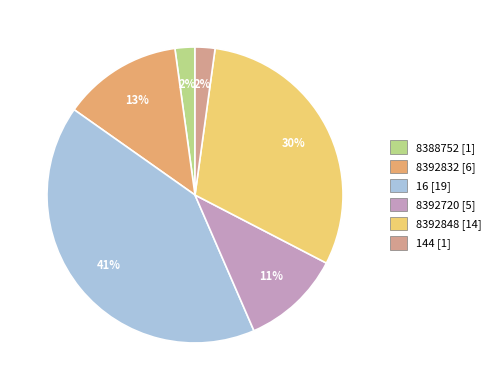

True or false: 8388752 accounts for 31% of the total.

False